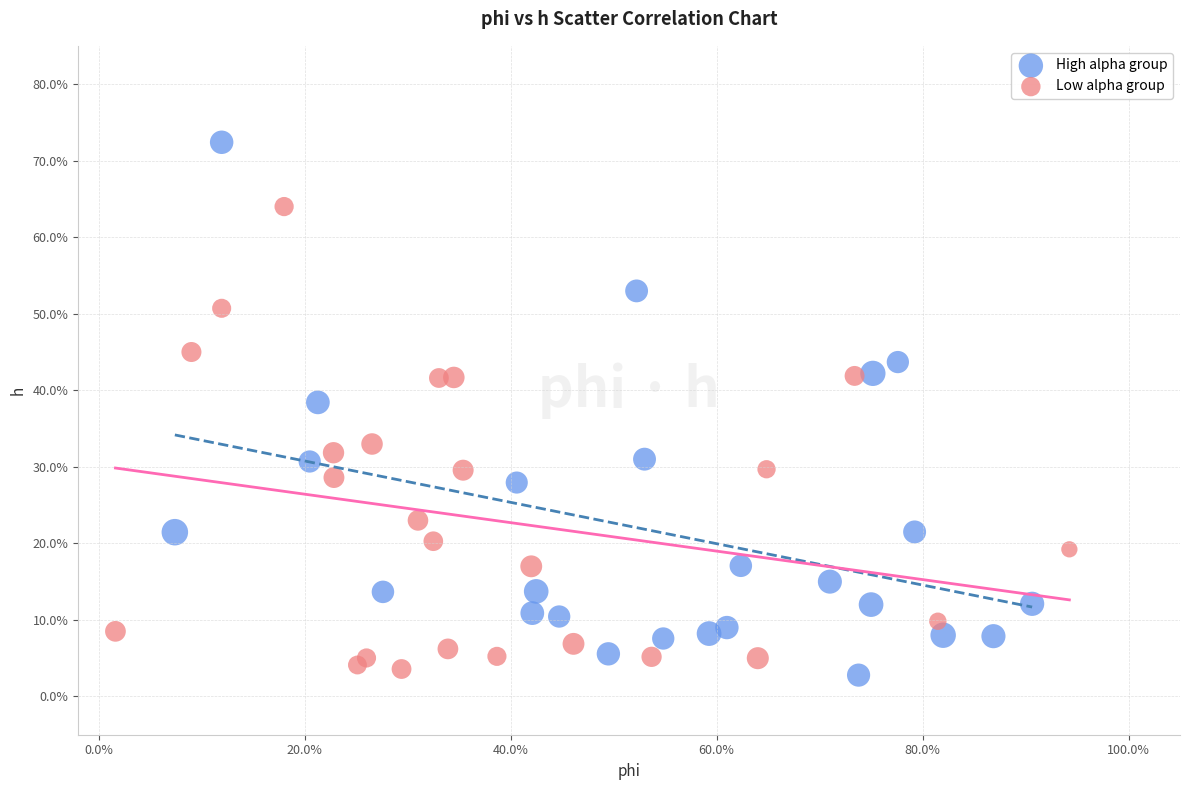

Which series contains the lowest Y value?

High alpha group